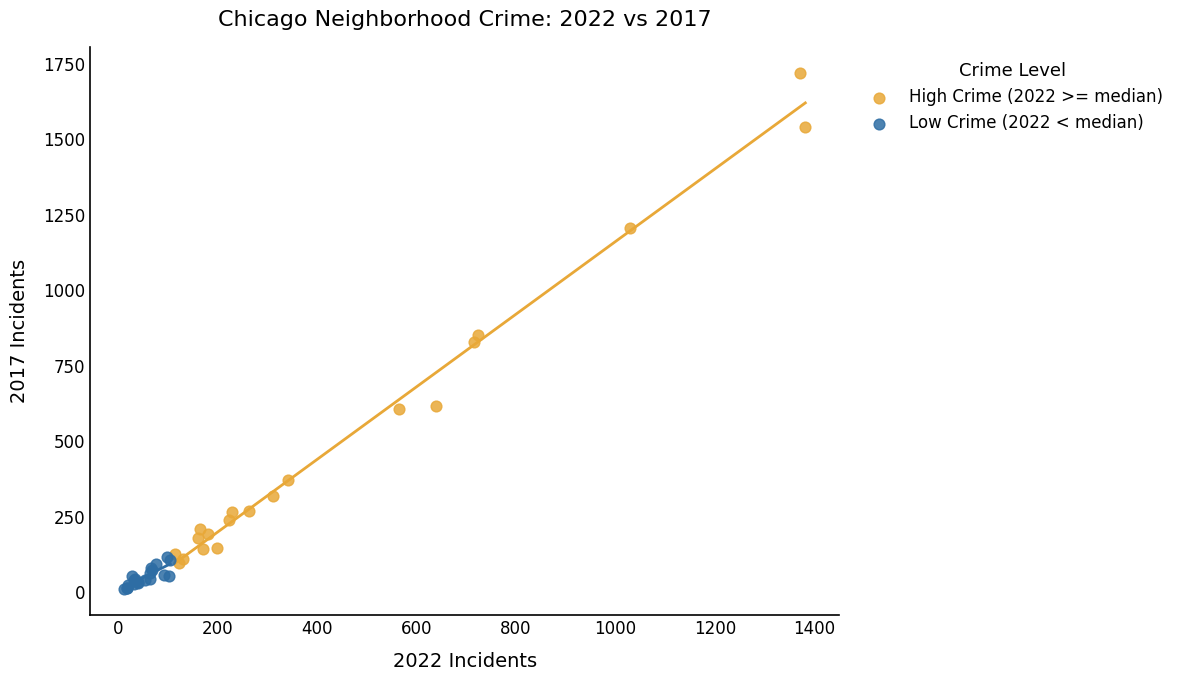

Which series reaches the maximum Y coordinate?

High Crime (2022 >= median)